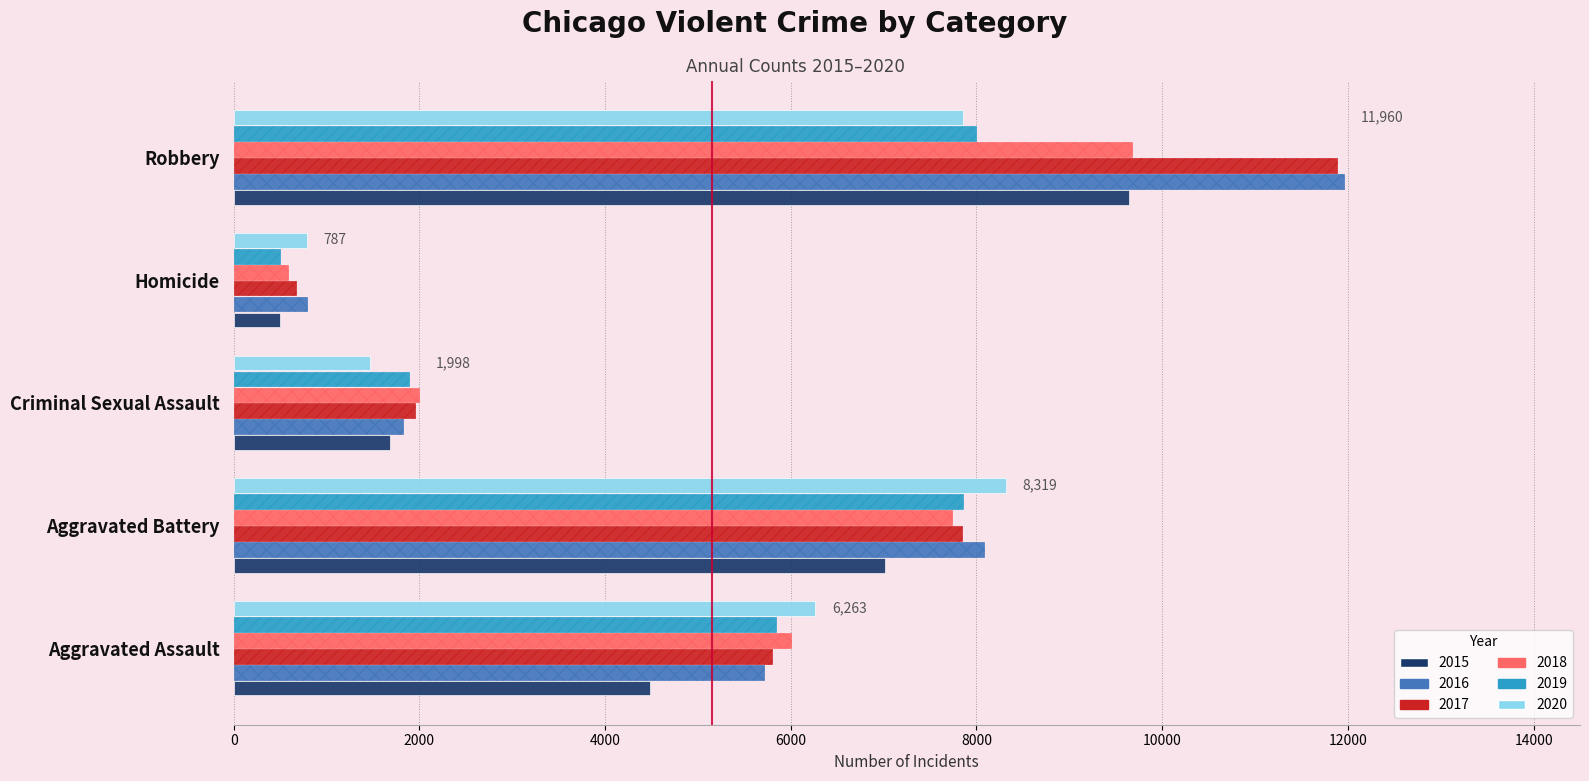

What is the highest value of the 2016 series?

11960